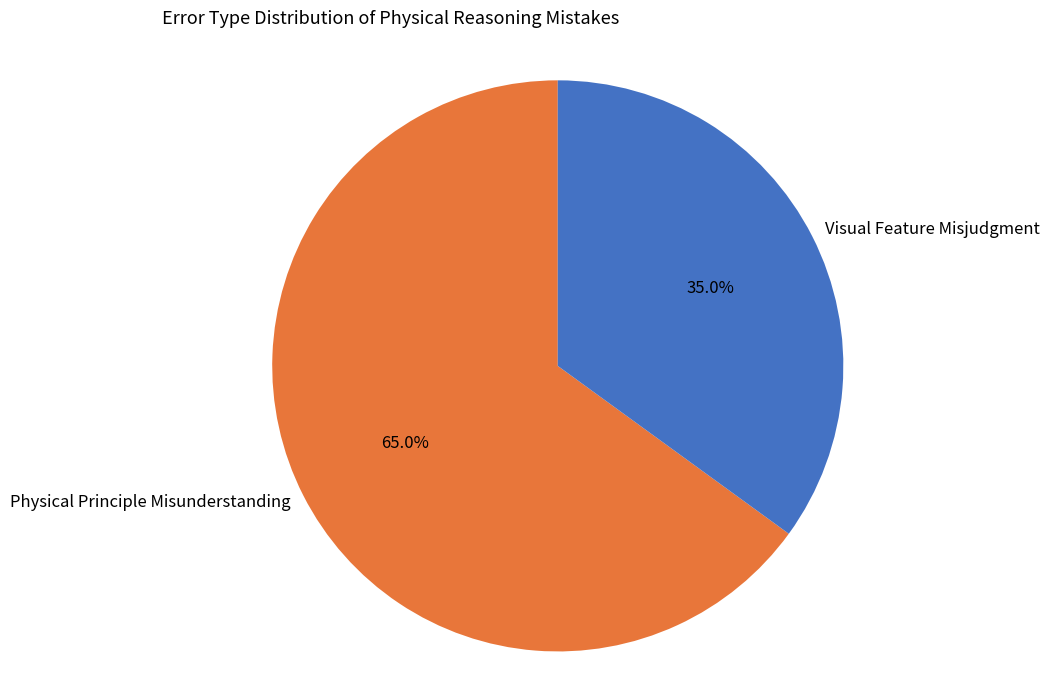

Rank the categories by value from highest to lowest.

Physical Principle Misunderstanding, Visual Feature Misjudgment